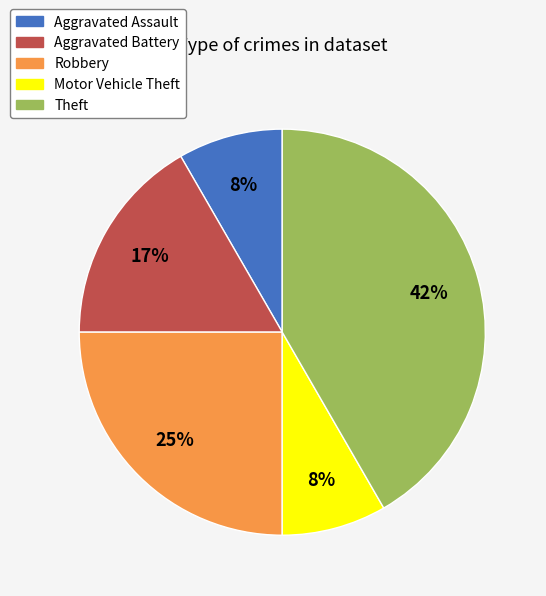

To the nearest percent, what portion does Robbery represent?

25%